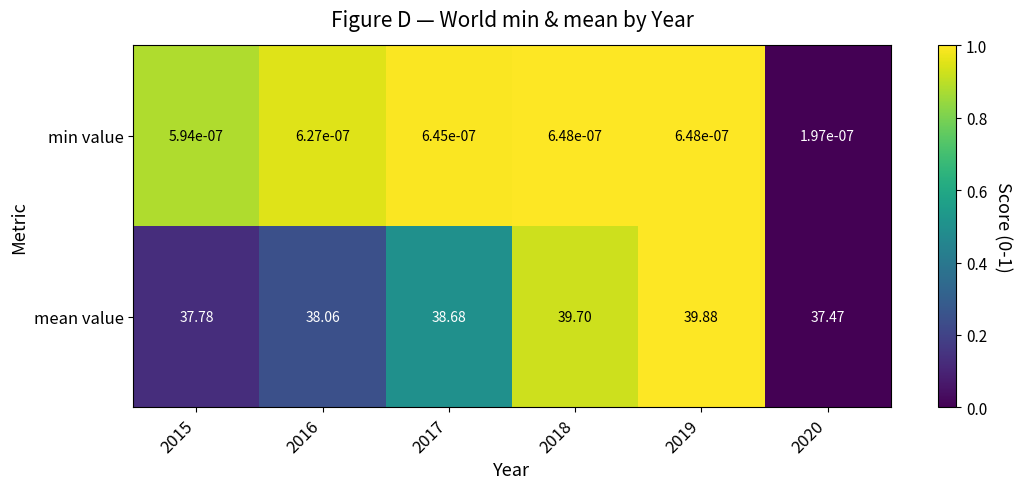

Is the value of mean value at 2016 greater than the value of min value at 2017?

Yes